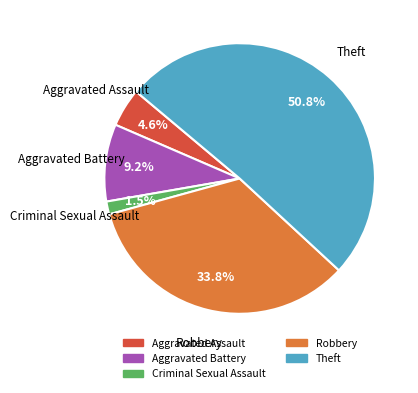

Is there any slice that represents more than half of the pie?

Yes